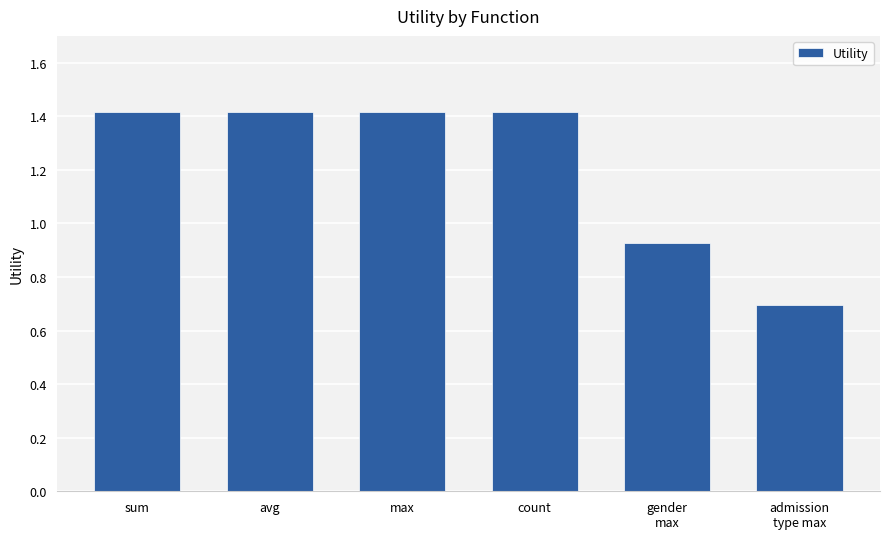

What is the label of the 5th bar from the right?

avg